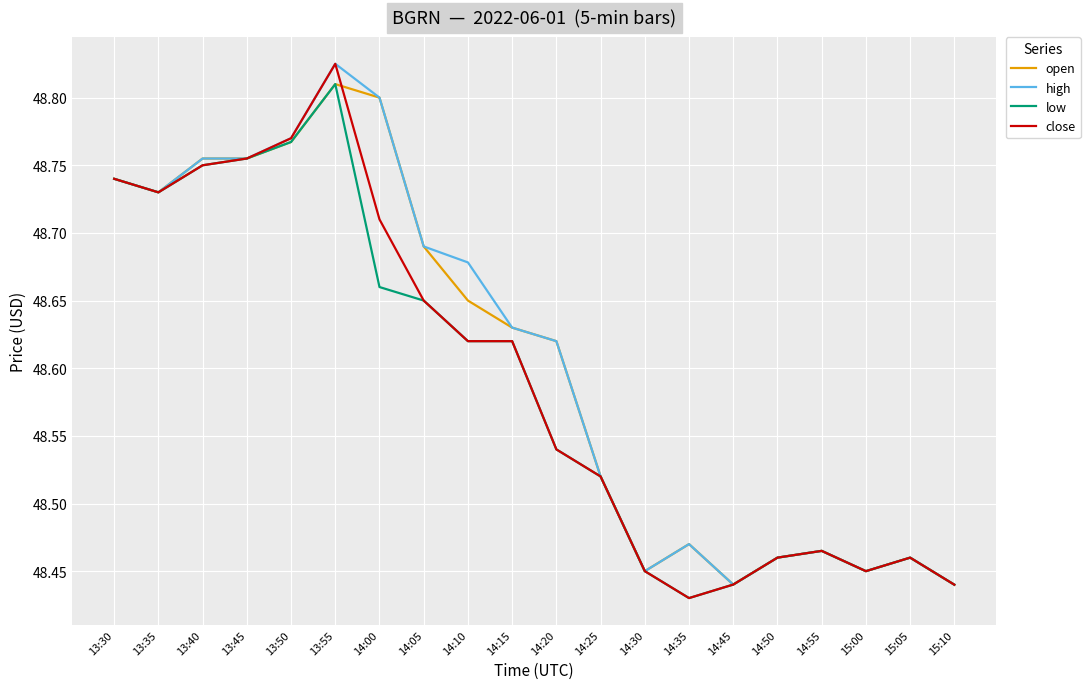

Is it true that close equals 9.7 at 14:50?

False